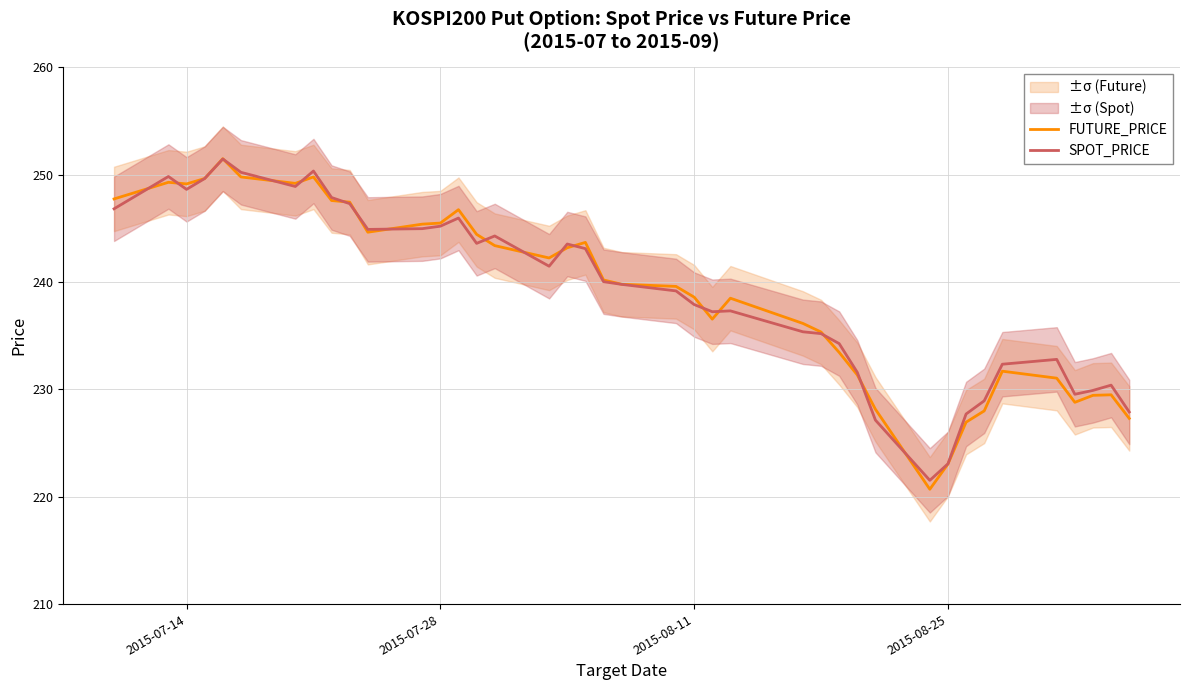

What is the maximum value for SPOT_PRICE?

251.5